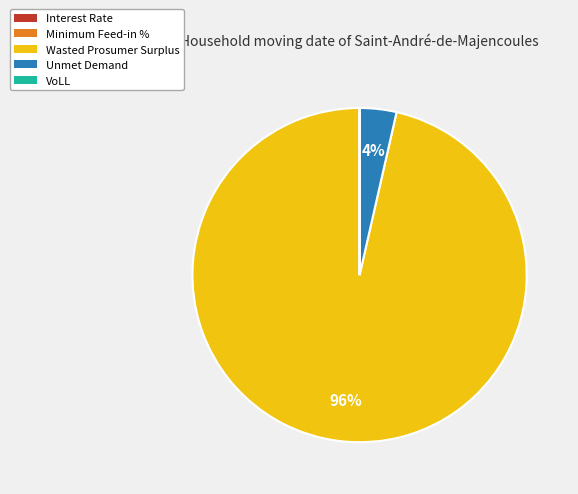

To the nearest percent, what is the difference between the largest and smallest slice percentages?

96%